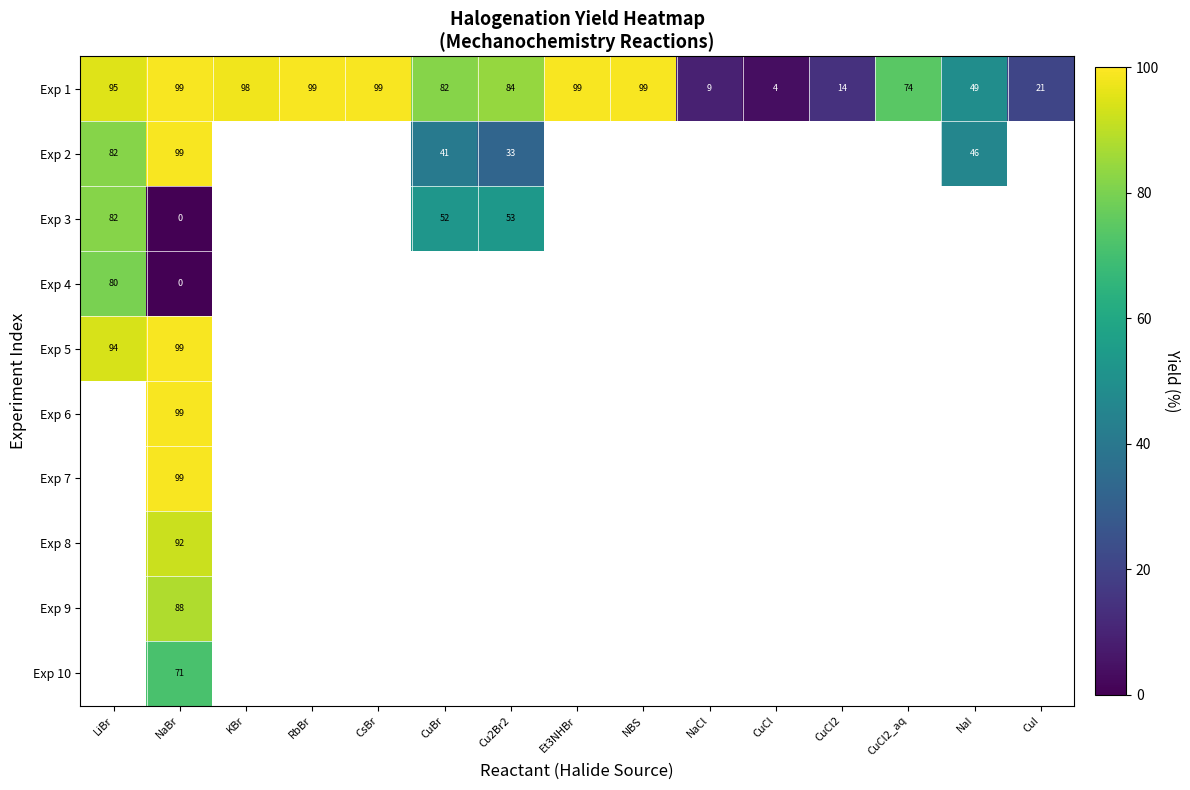

The Exp 2 series shows 82 at LiBr. True or false?

True